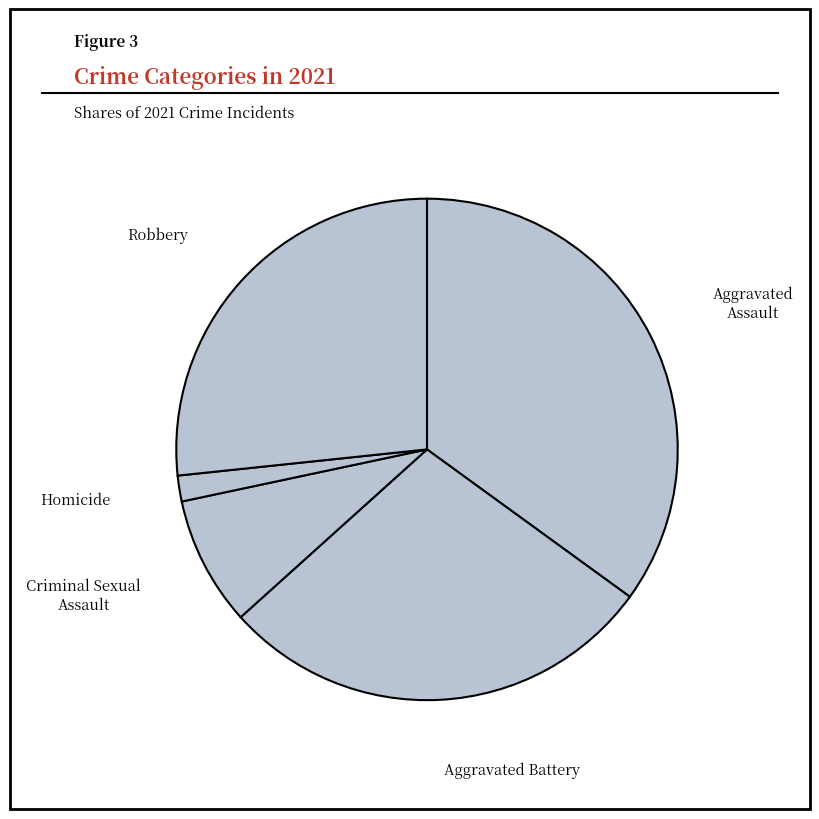

How many slices are in this pie chart?

5